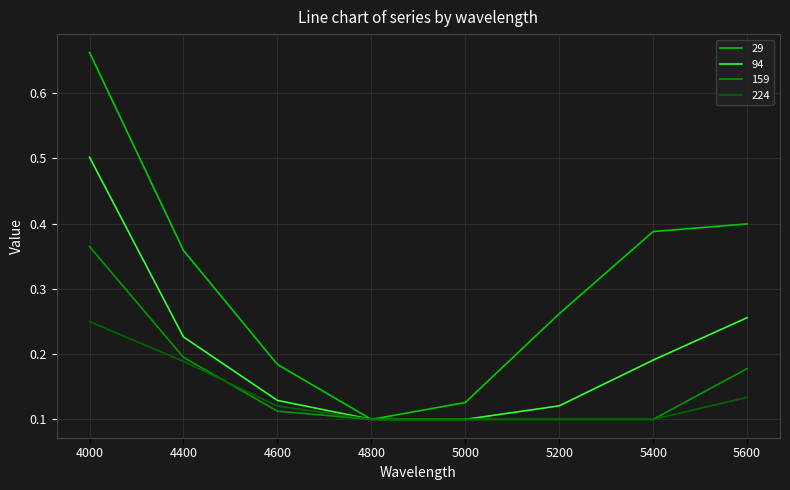

Which series has the largest range (max minus min)?

29